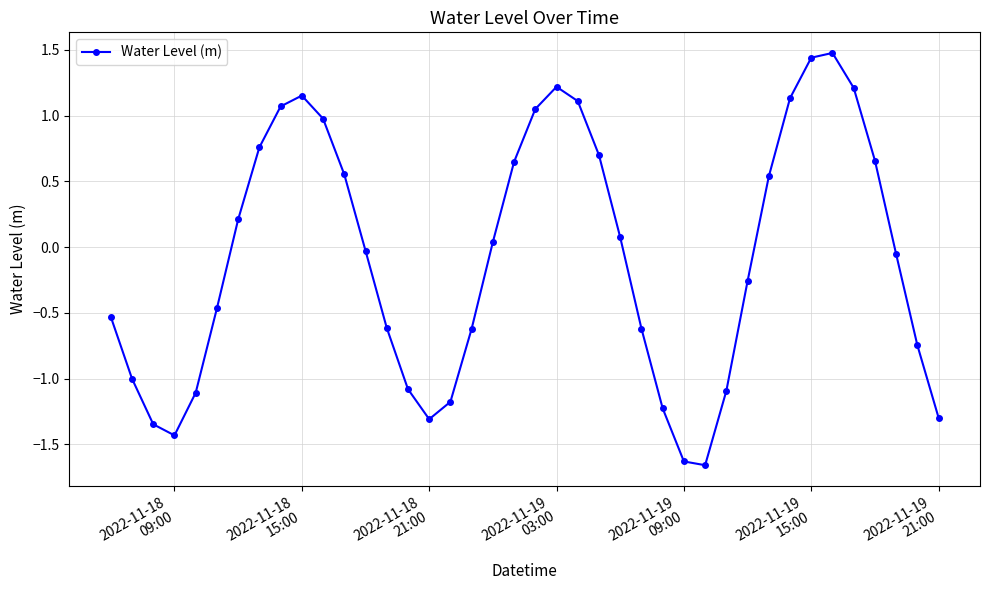

What is the sum of all values?

-3.3